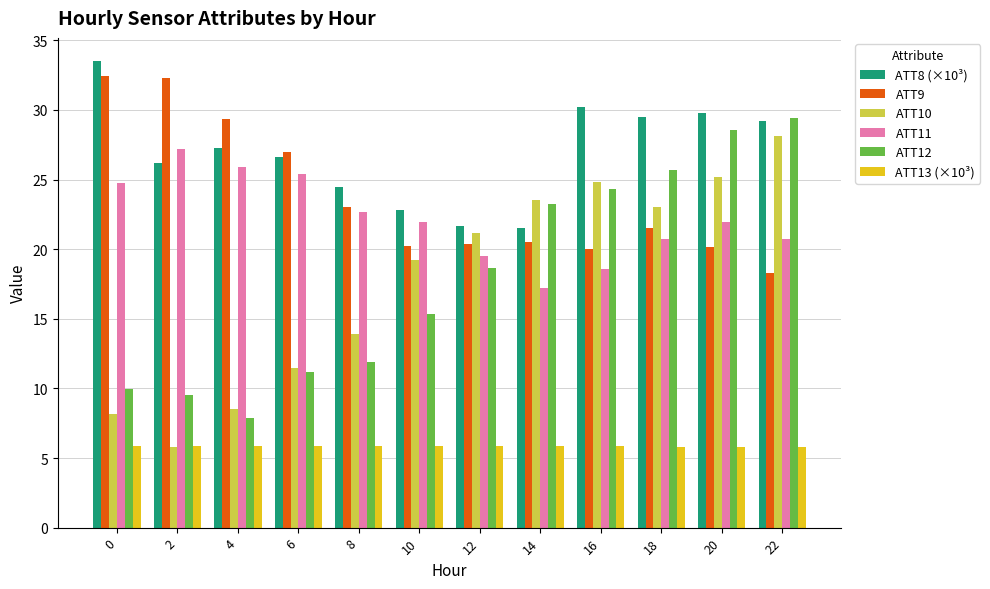

What is the total value across all series at 18?

126.4